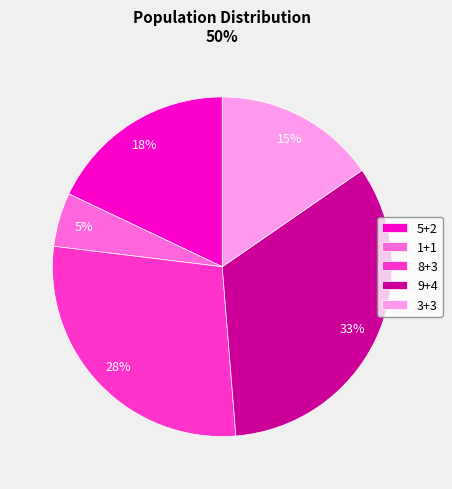

What is the smallest slice in the pie chart?

1+1